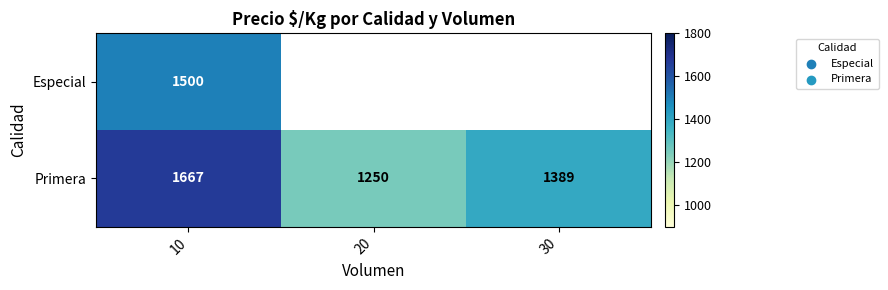

Rank the series at 10 from highest to lowest value.

Primera, Especial